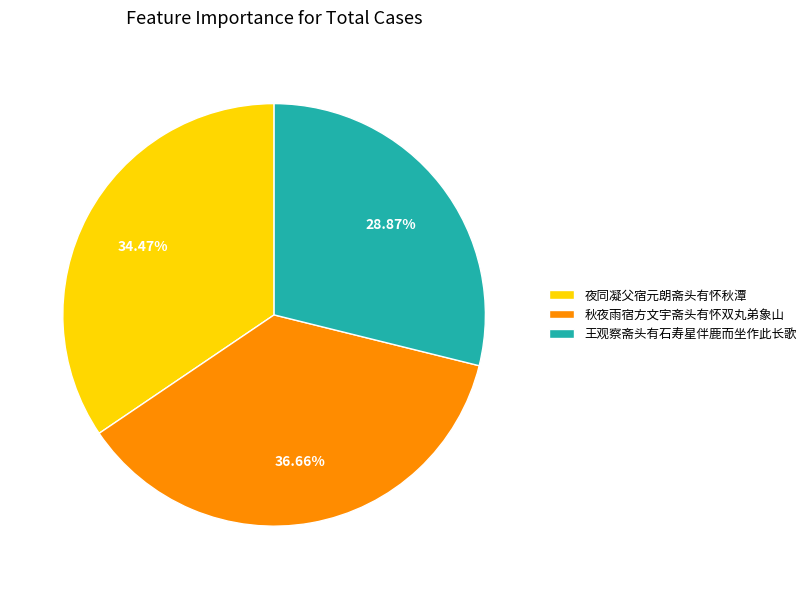

What portion of the pie excludes 秋夜雨宿方文宇斋头有怀双丸弟象山?

63.3%